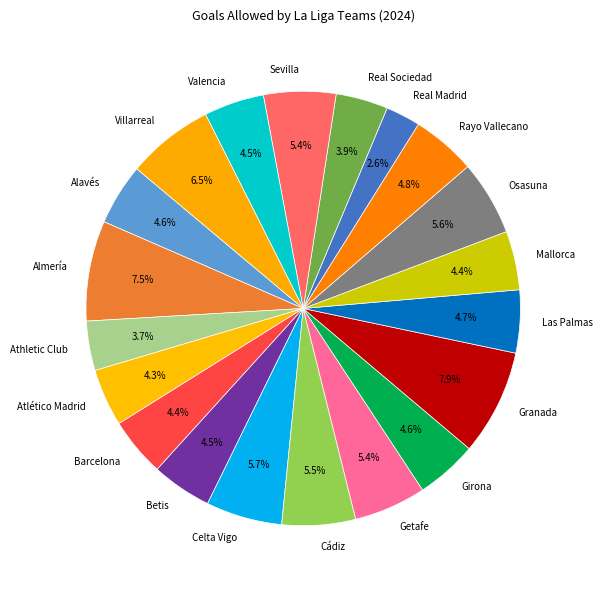

To the nearest percent, what portion does Rayo Vallecano represent?

5%